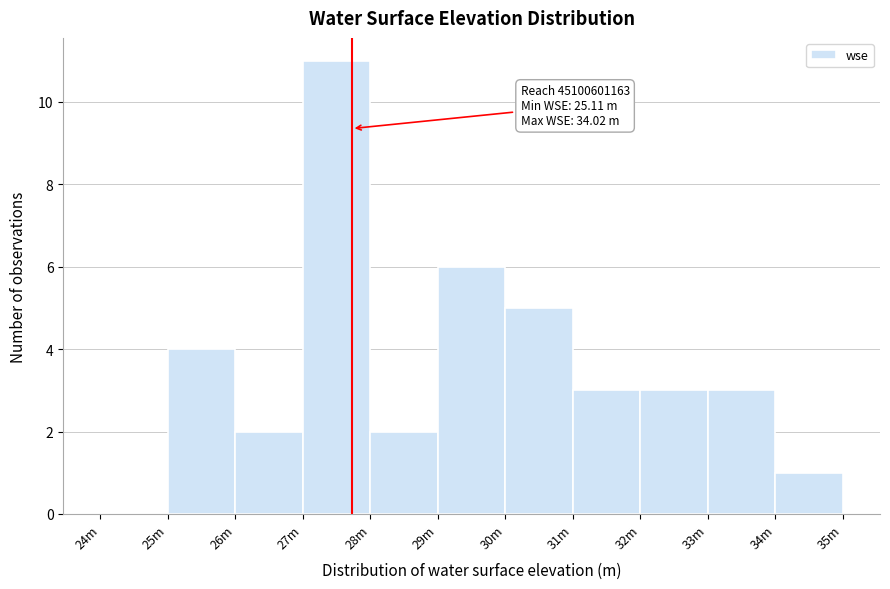

Reading left to right, list all the values displayed in this chart.

24m=0	25m=4	26m=2	27m=11	28m=2	29m=6	30m=5	31m=3	32m=3	33m=3	34m=1